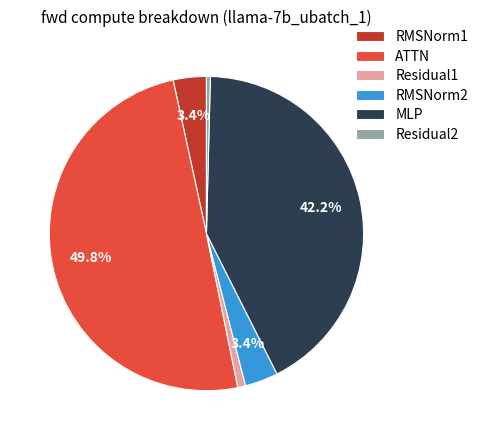

Does RMSNorm1 account for over 50% of the chart?

No